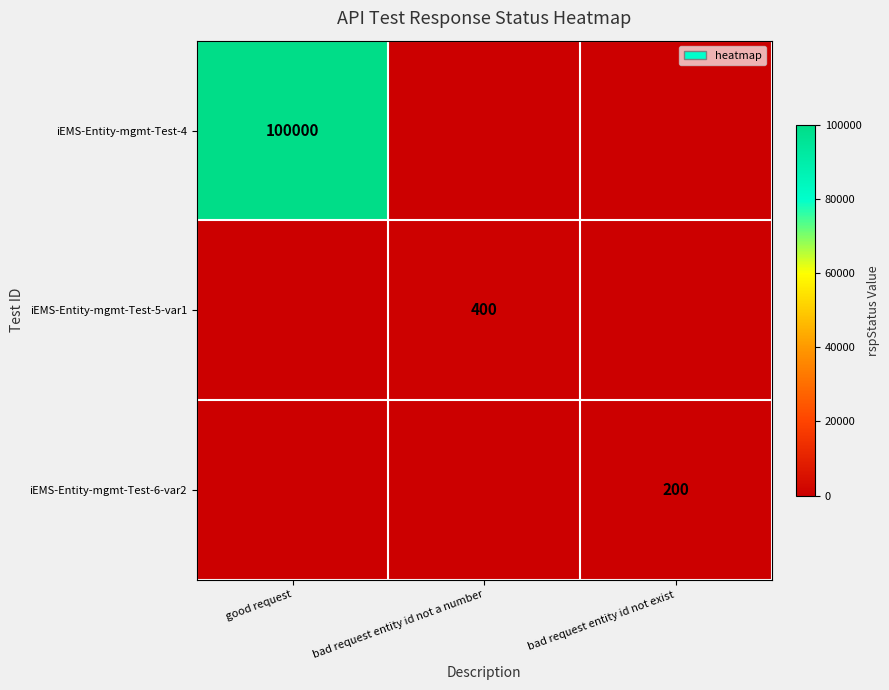

At which category is the sum across all series the highest?

good request